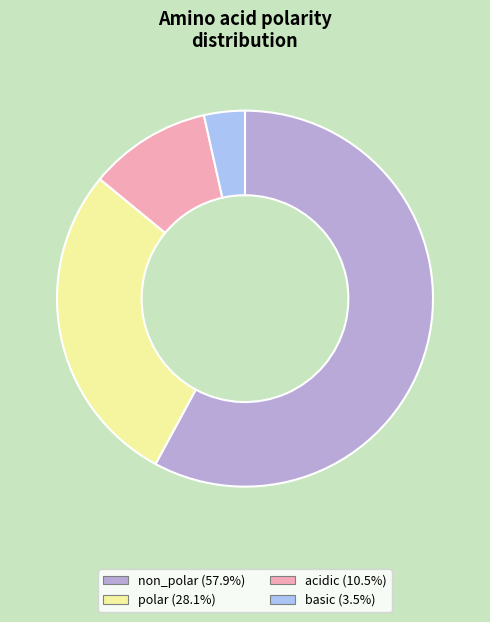

Between acidic and basic, which is larger?

acidic